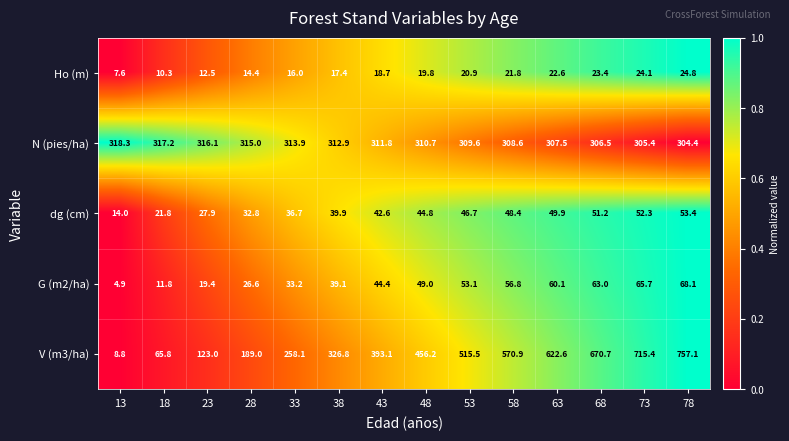

What is the maximum value shown in the chart?

757.1